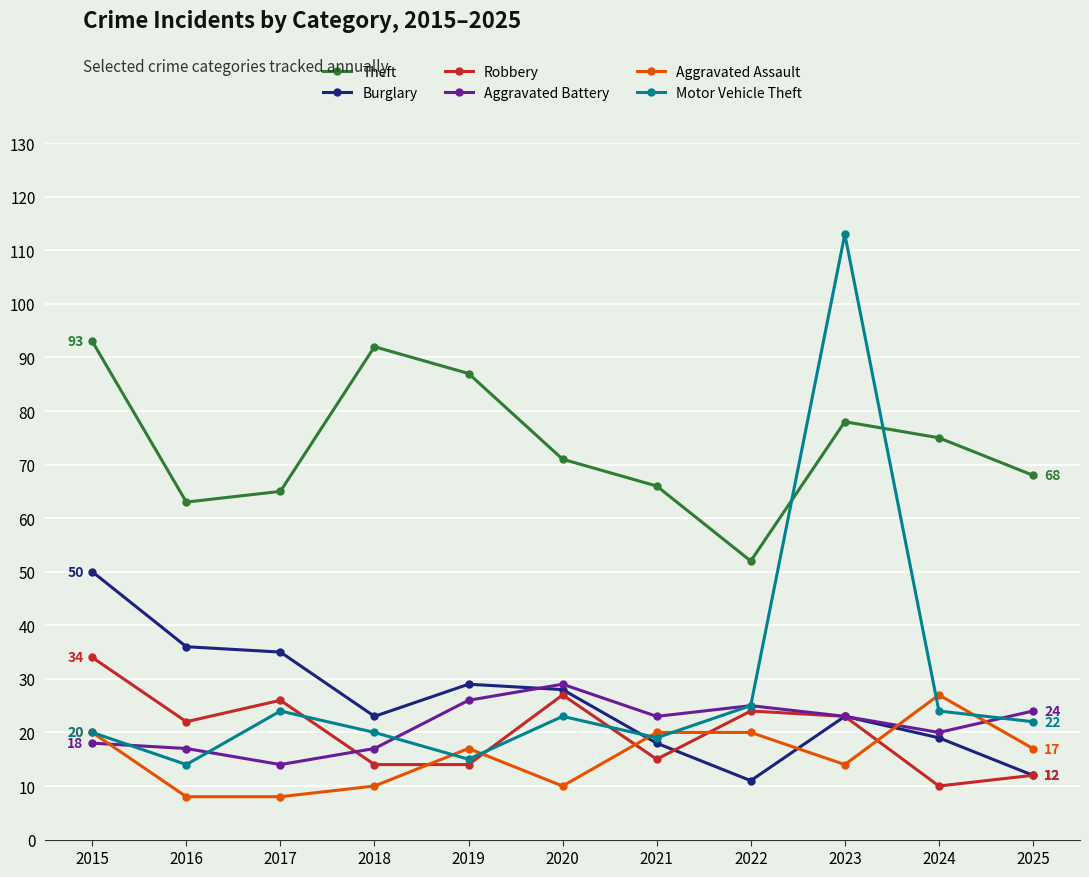

How many data points does each series have?

11